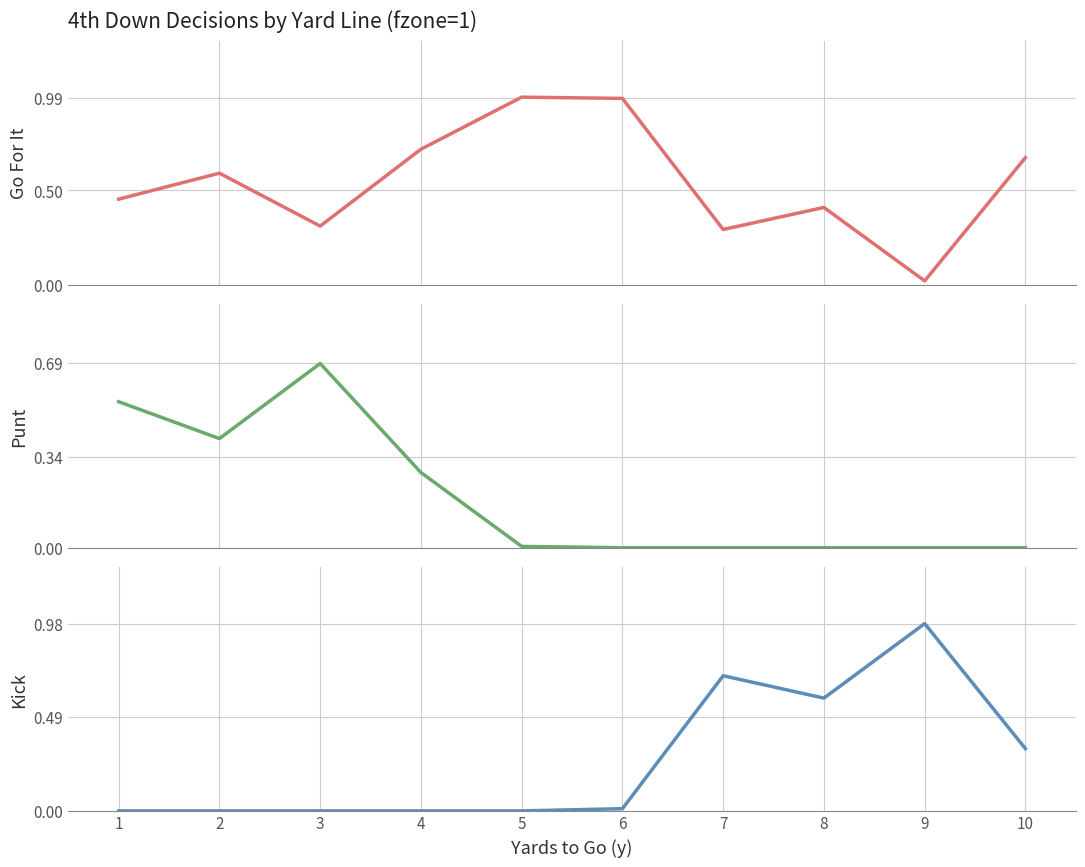

True or false: gofor has a value of 0.8 at 2.

False